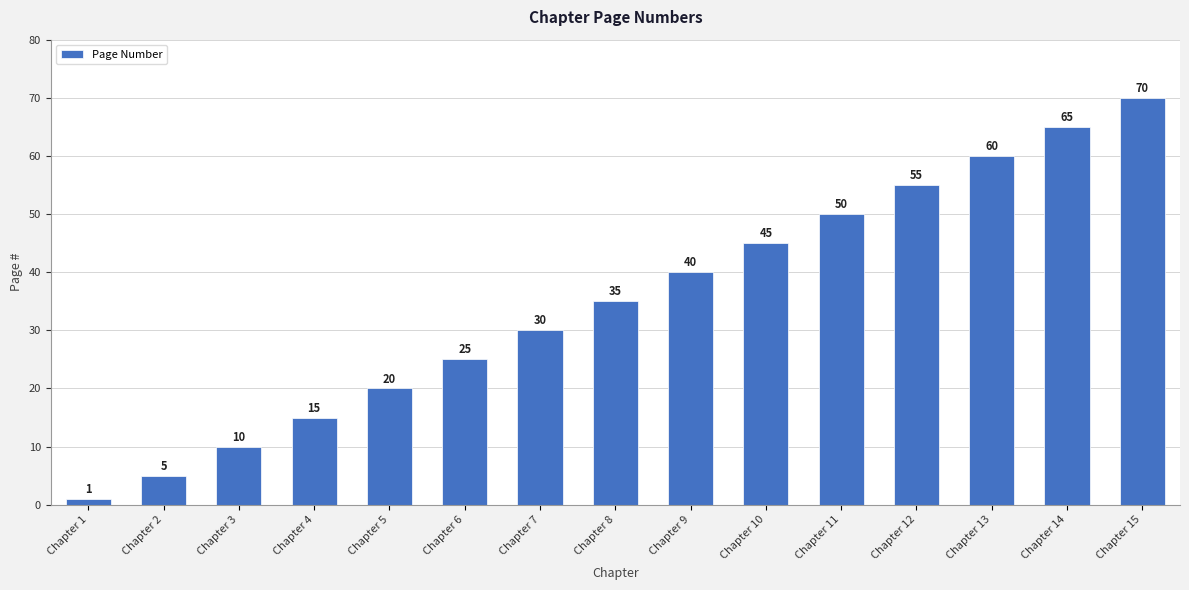

Reading left to right, what are all the values shown in this chart?

Chapter 1=1	Chapter 2=5	Chapter 3=10	Chapter 4=15	Chapter 5=20	Chapter 6=25	Chapter 7=30	Chapter 8=35	Chapter 9=40	Chapter 10=45	Chapter 11=50	Chapter 12=55	Chapter 13=60	Chapter 14=65	Chapter 15=70